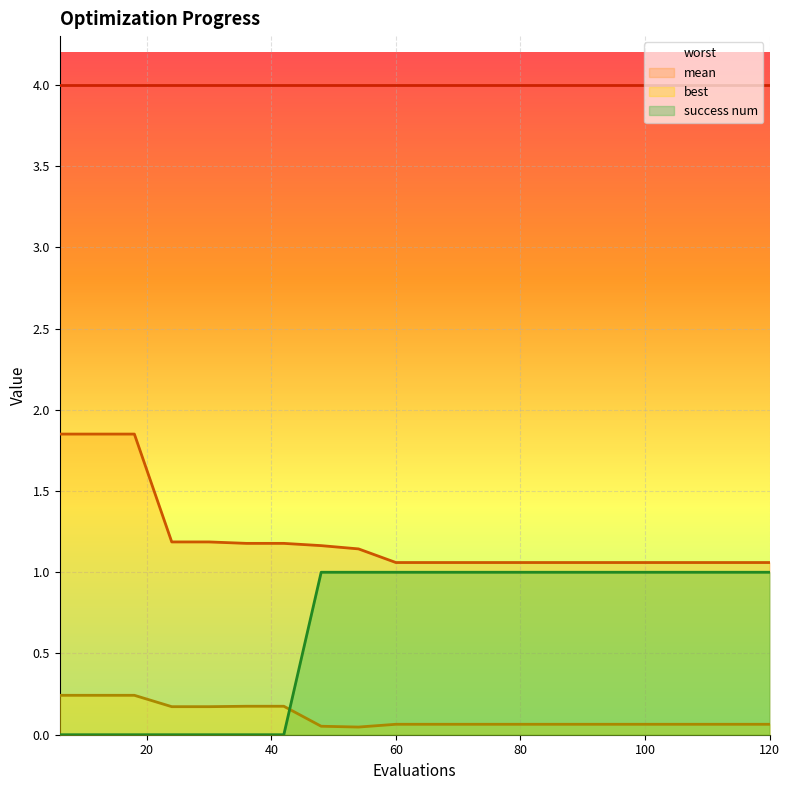

List the series in order of their peak value, lowest first.

best, success num, mean, worst